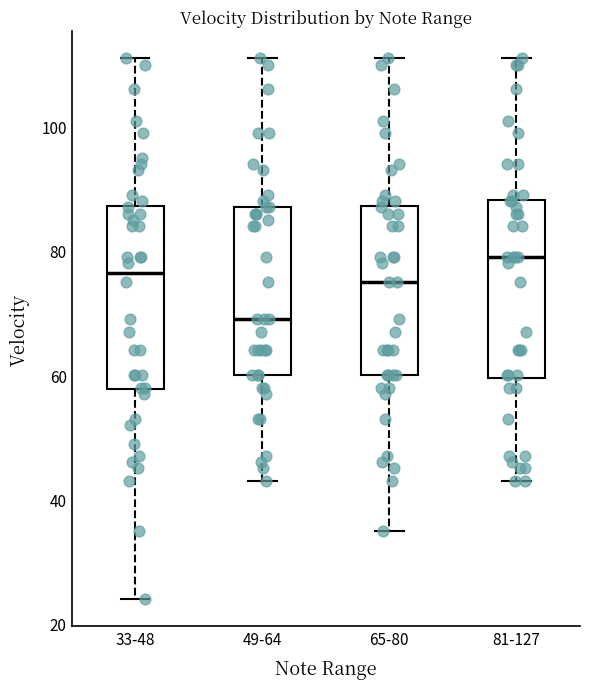

Which box has the highest median line?

81-127